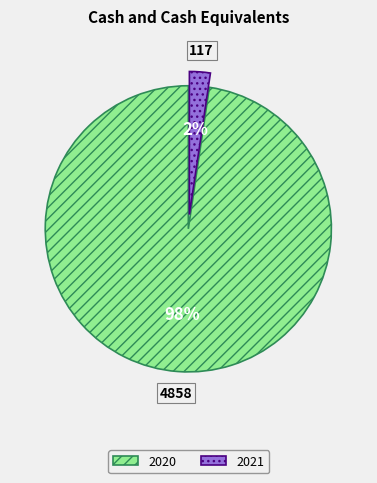

To the nearest percent, what portion does 2021 represent?

2%